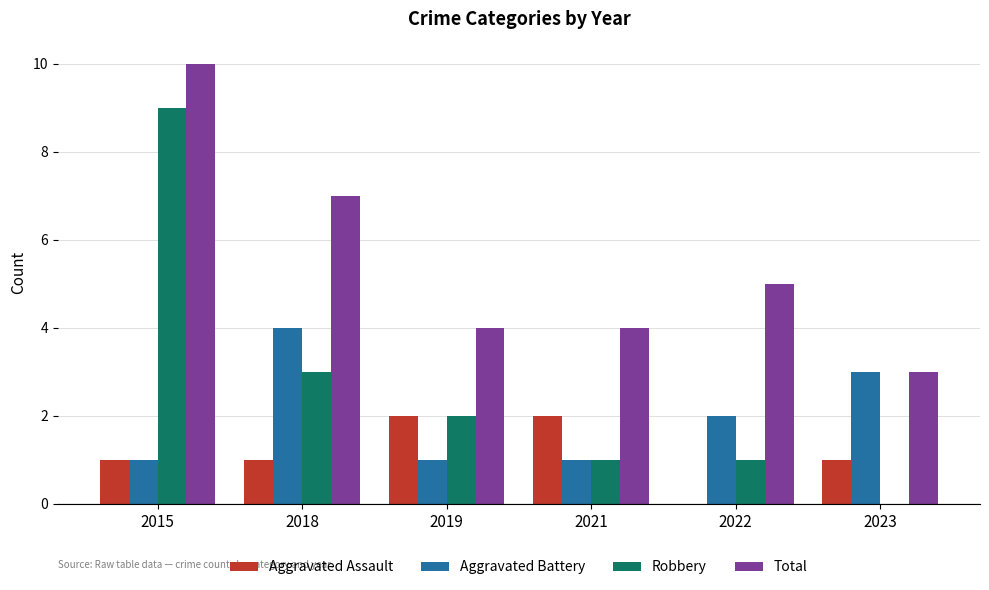

Does the chart contain stacked bars?

No